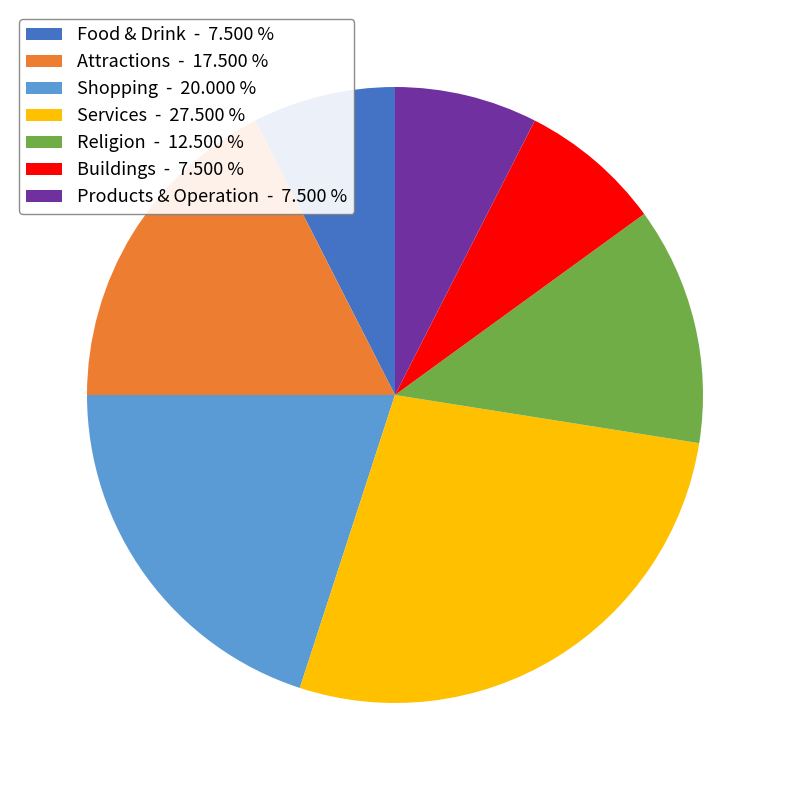

Is there a majority slice in this chart?

No